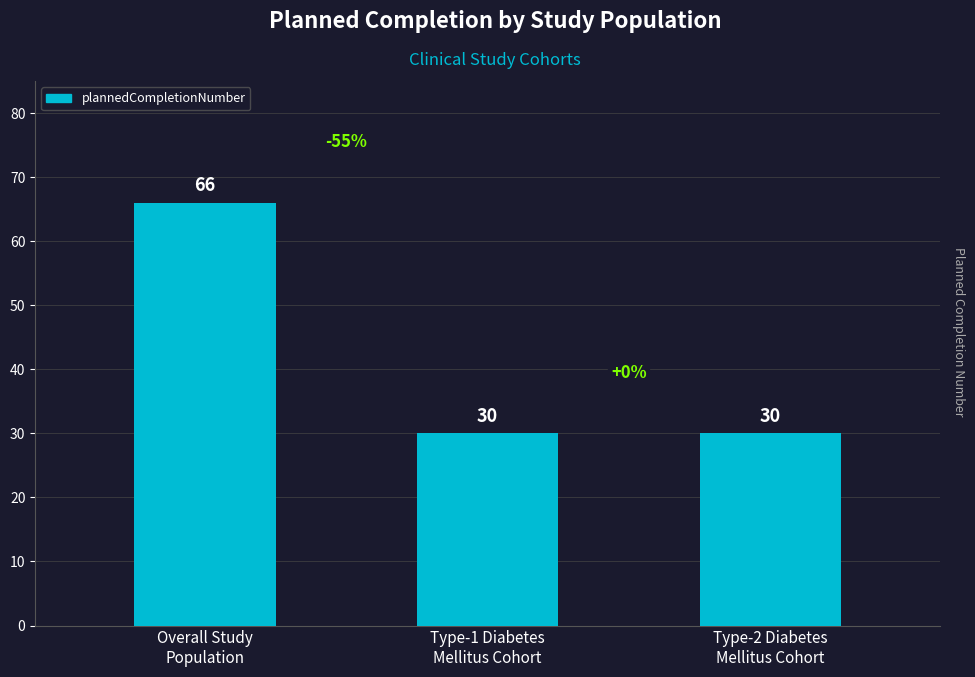

What is the label of the 1st bar from the right?

Type-2 Diabetes
Mellitus Cohort